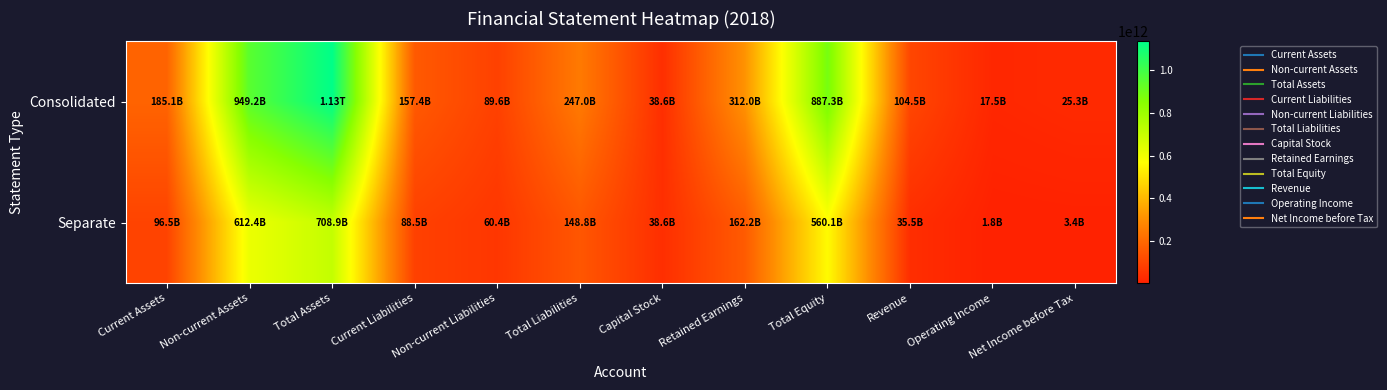

What is the total value across all series at Non-current Liabilities?

149947256191